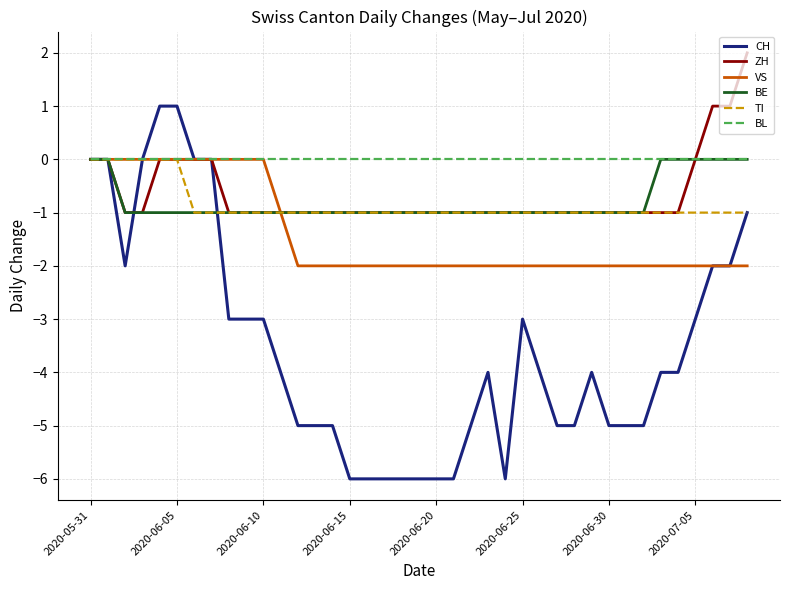

Which series has the largest range (max minus min)?

CH